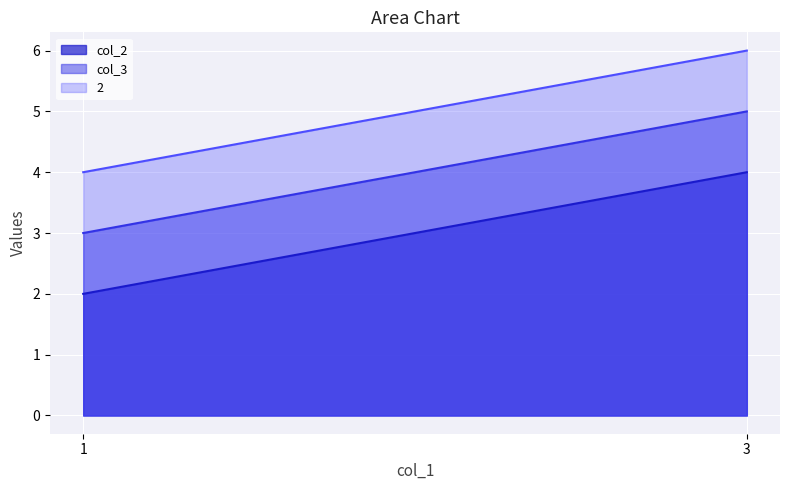

What value does the col_2 series have at 1?

2